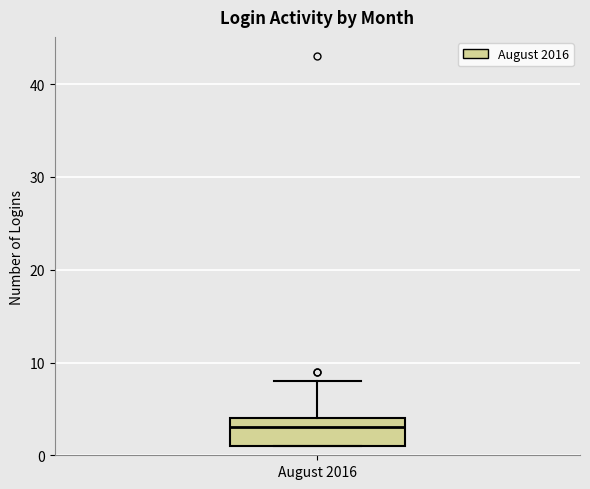

Read this box plot against the y-axis: the position of the median line, the range covered by the box, and the ends of both whiskers. The values are not printed on the chart, so give them approximately, as read against the axis.

median 3, box 1 to 4, whiskers 1 to 8